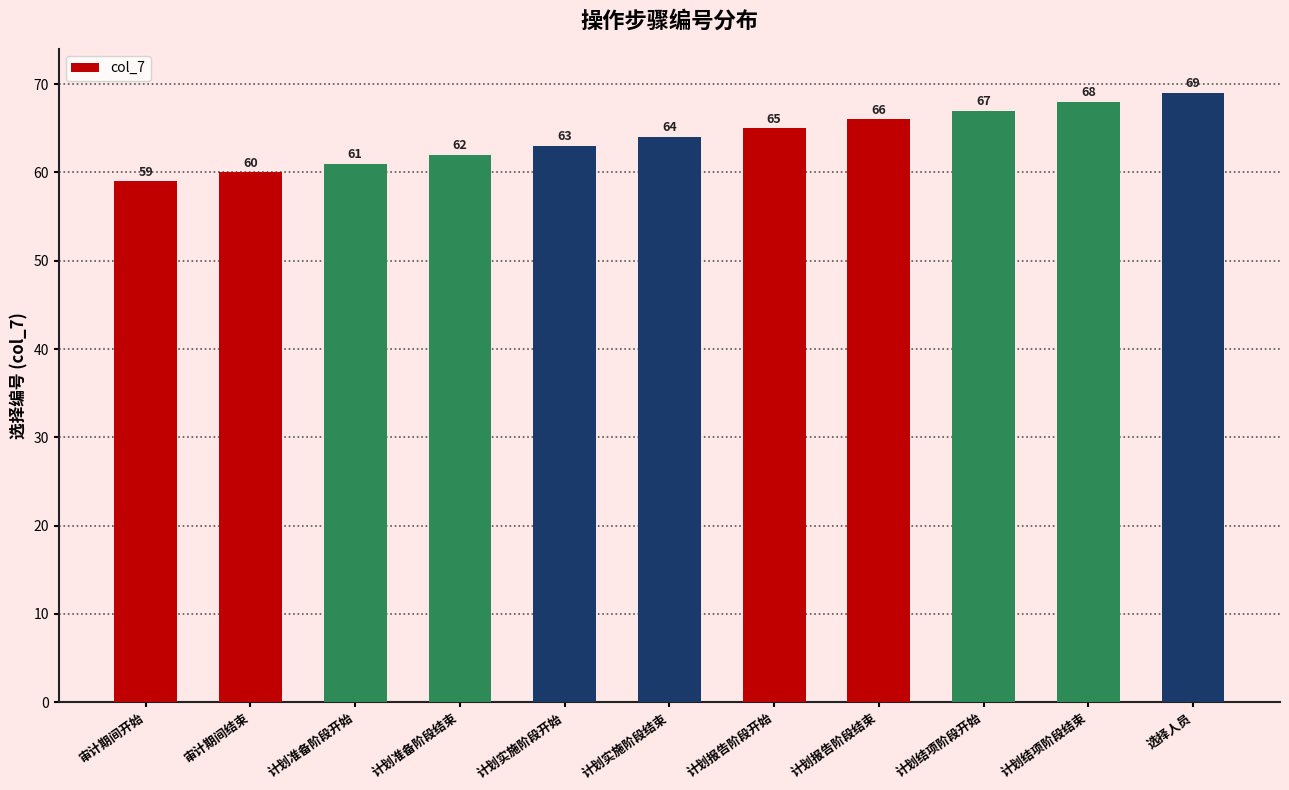

At which category does the chart reach its minimum across all series?

审计期间开始